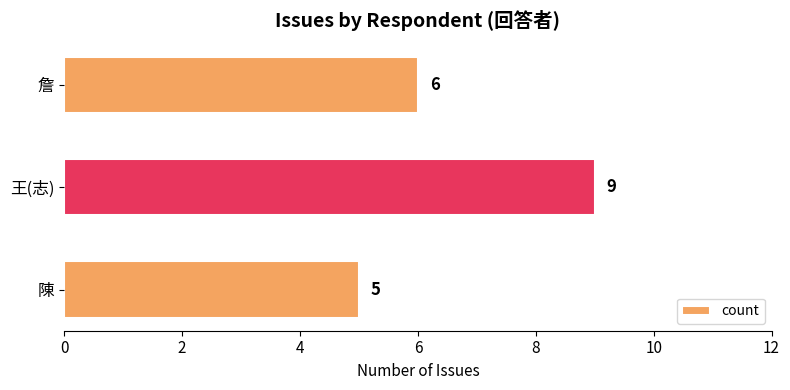

What is the difference between the maximum and minimum values?

4